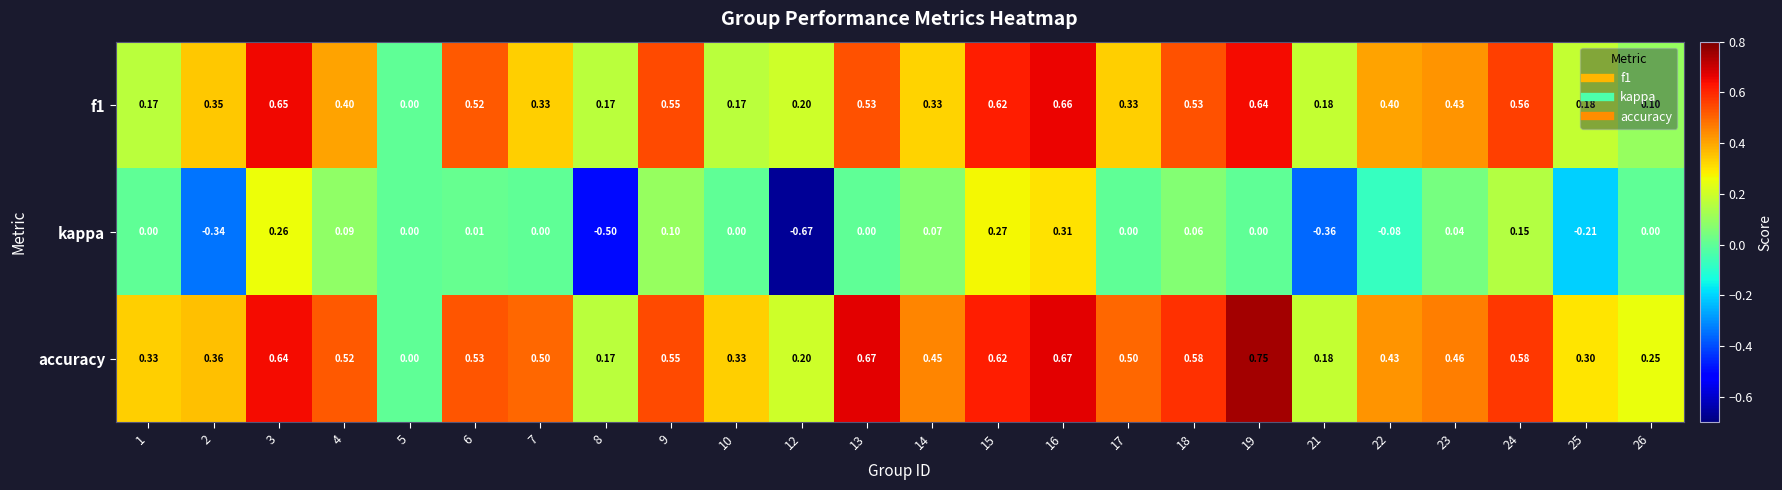

Which series changed the most between 1 and 13?

f1